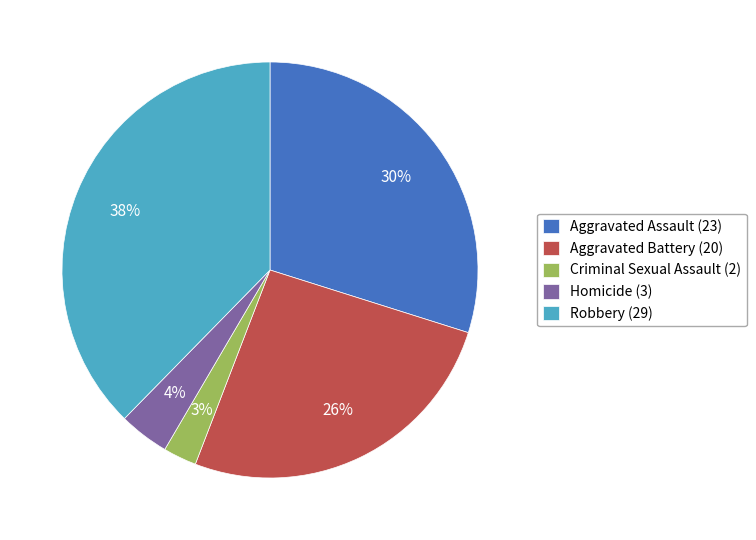

Which slice is the largest?

Robbery